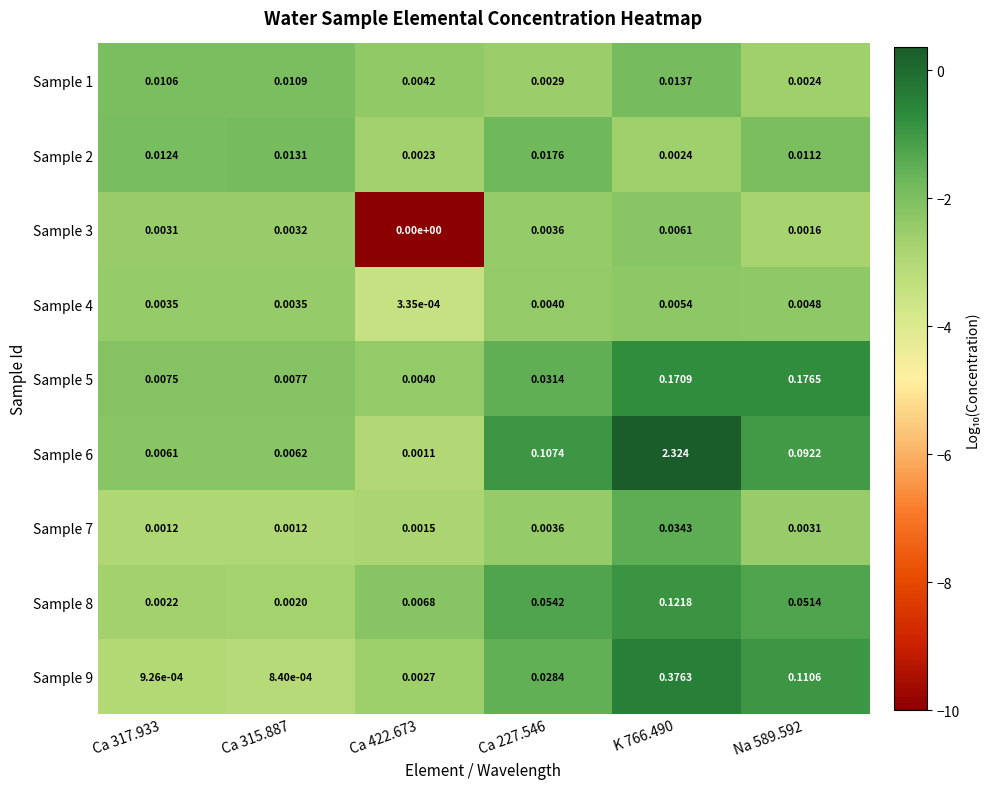

Which label corresponds to the smallest value in the chart?

Ca 422.673